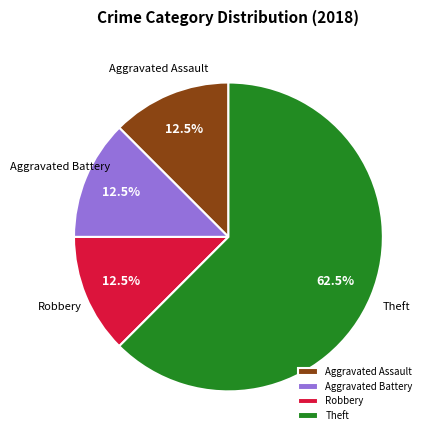

Does any single category account for the majority?

Yes